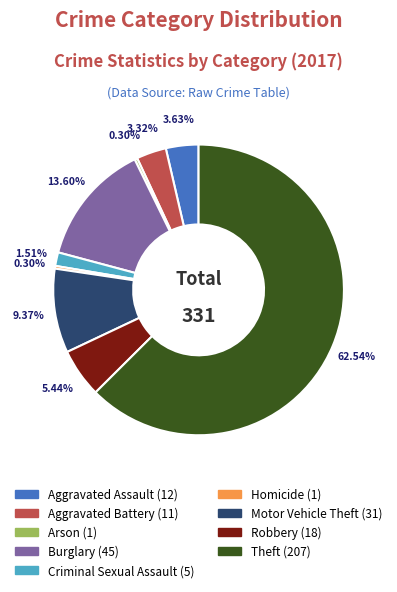

What is the largest slice in the pie chart?

Theft